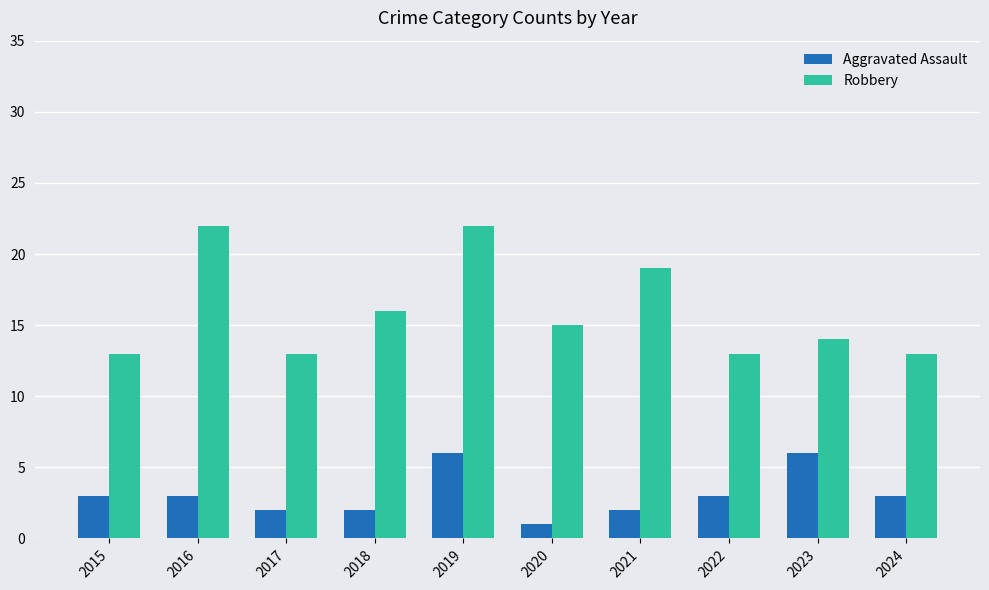

What is the value of the Aggravated Assault bar at the 1st from the left?

3